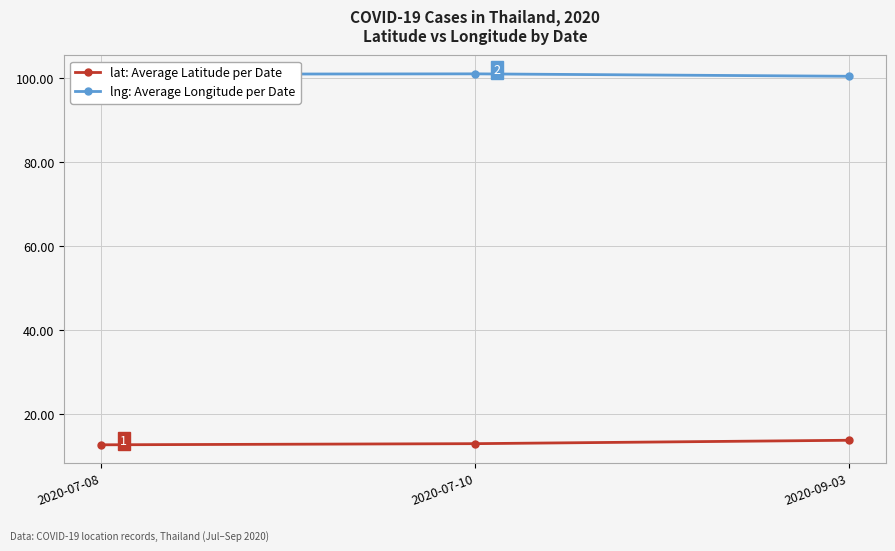

What is the approximate value of lng: Average Longitude per Date at 2020-07-10?

101.1